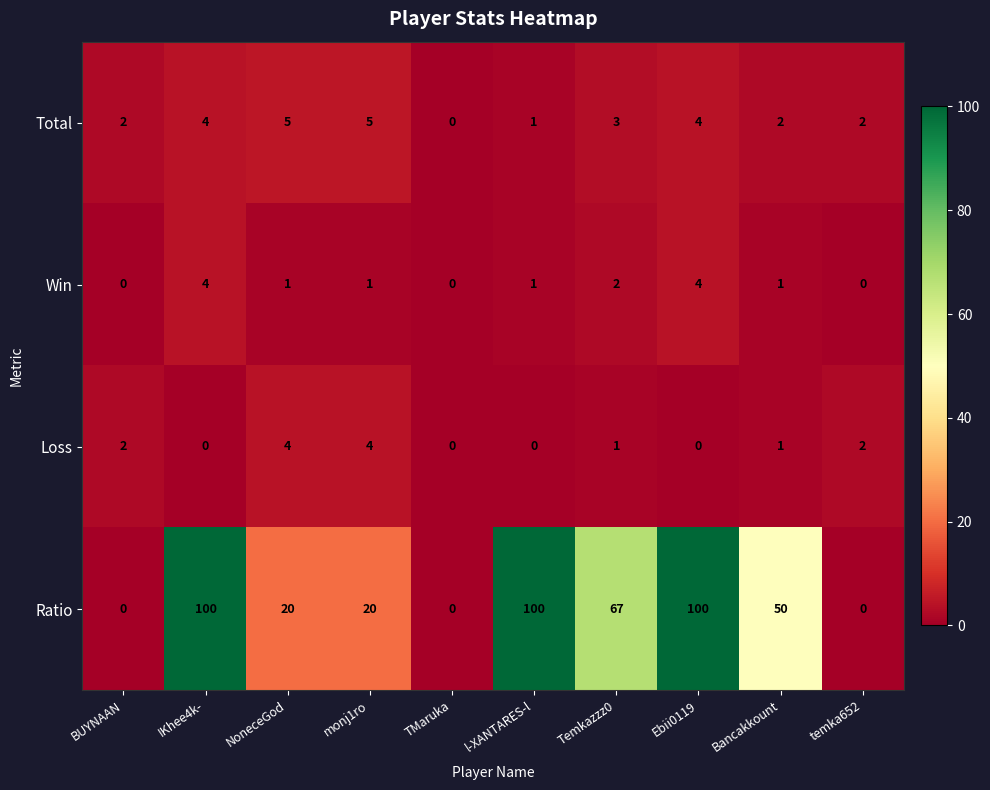

What is the difference between the Ratio values at Temkazzz0 and l-XANTARES-l?

33